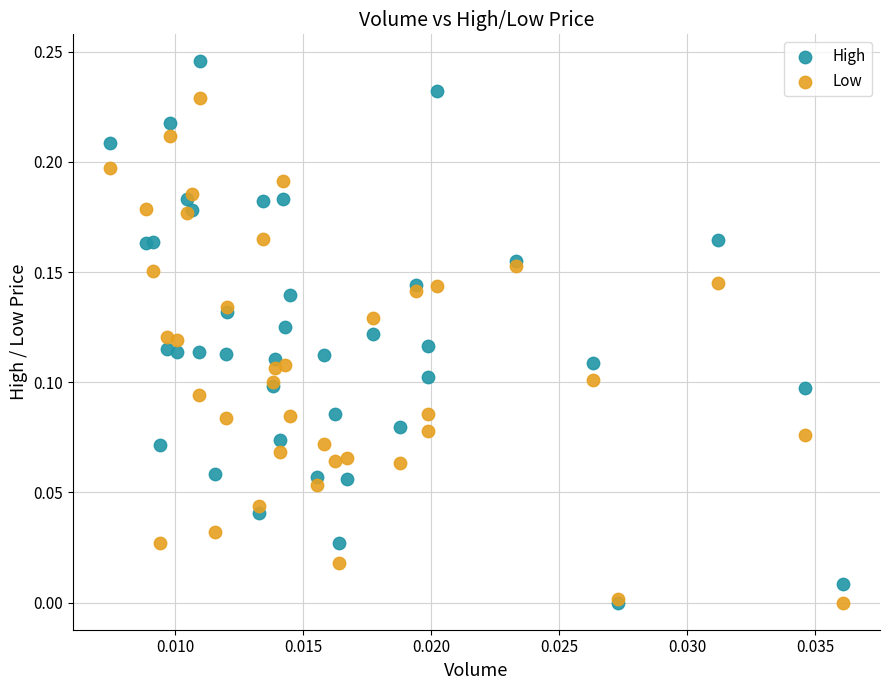

Which series has the widest spread of Y values?

High